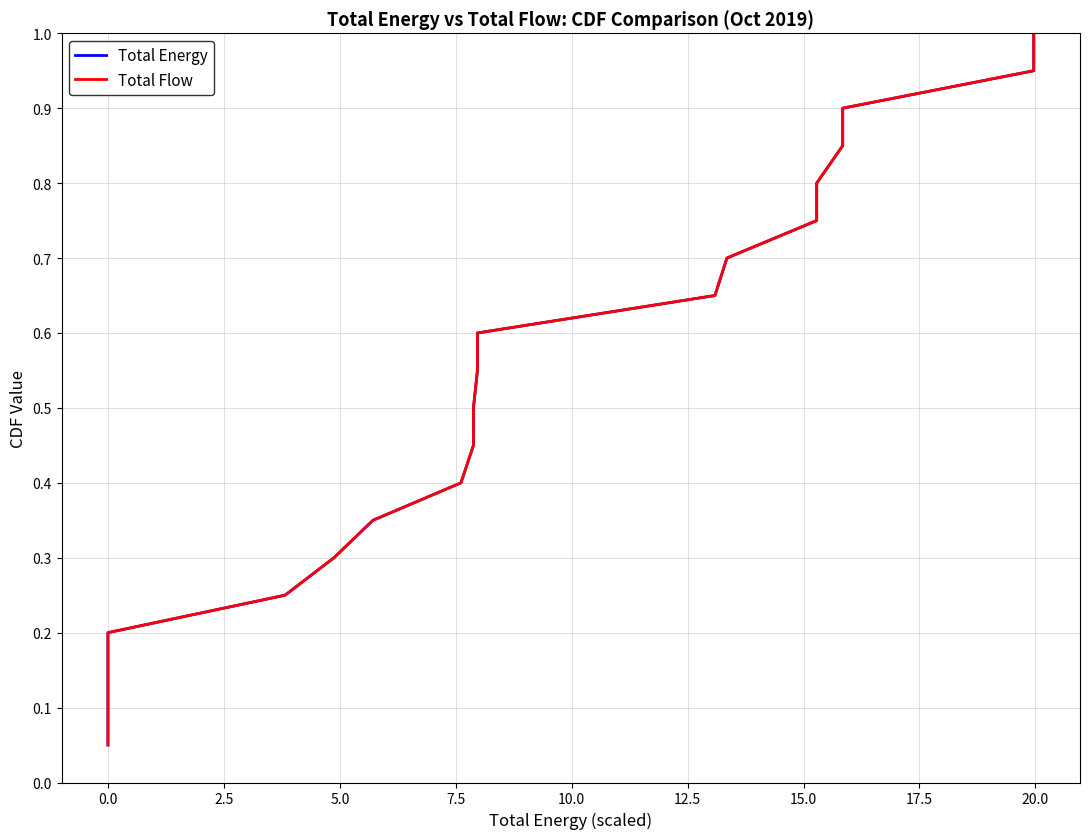

Which series has the widest spread of values?

Total Energy